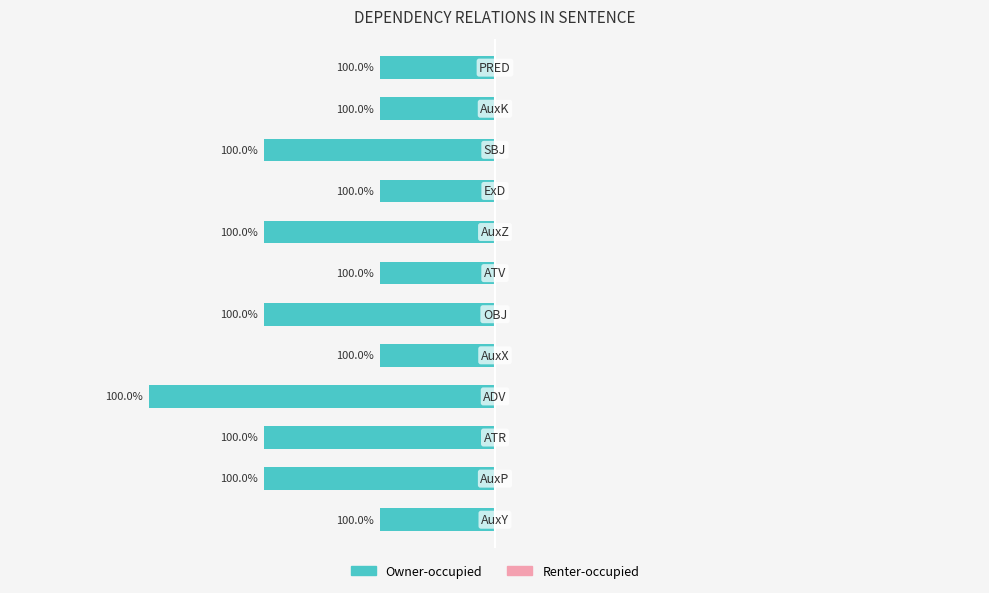

Does the chart contain any negative values?

Yes